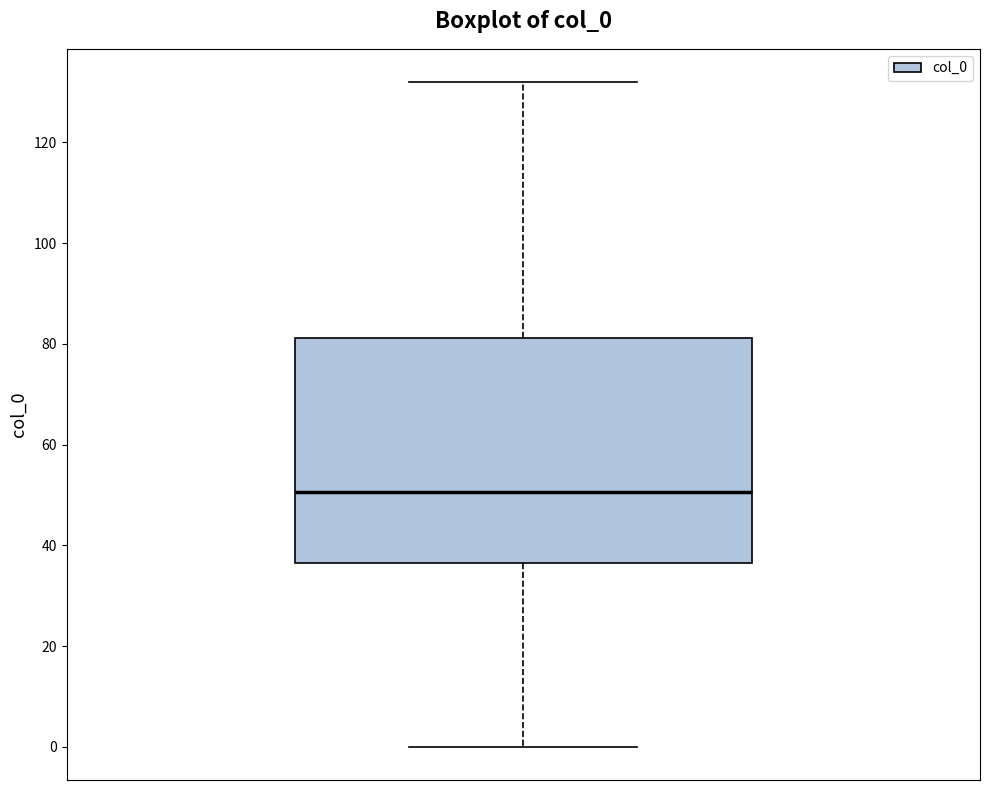

Transcribe this box plot: give where the median line is, the range the box spans, and where the two whiskers end, as read against the y-axis. The values are not printed on the chart, so give them approximately, as read against the axis.

median 50, box 36 to 82, whiskers 0 to 132